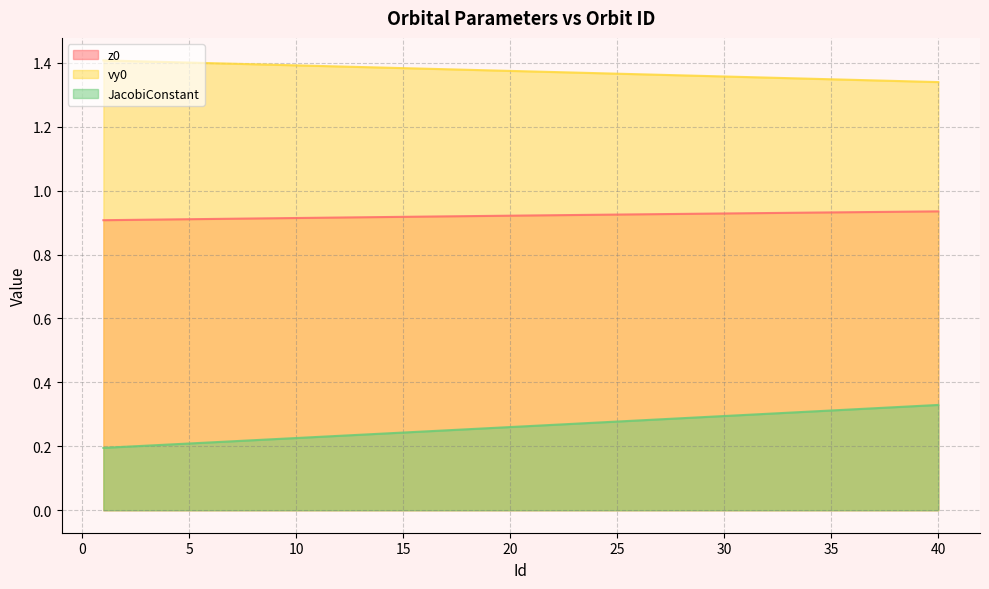

True or false: vy0 and z0 intersect in this chart.

False